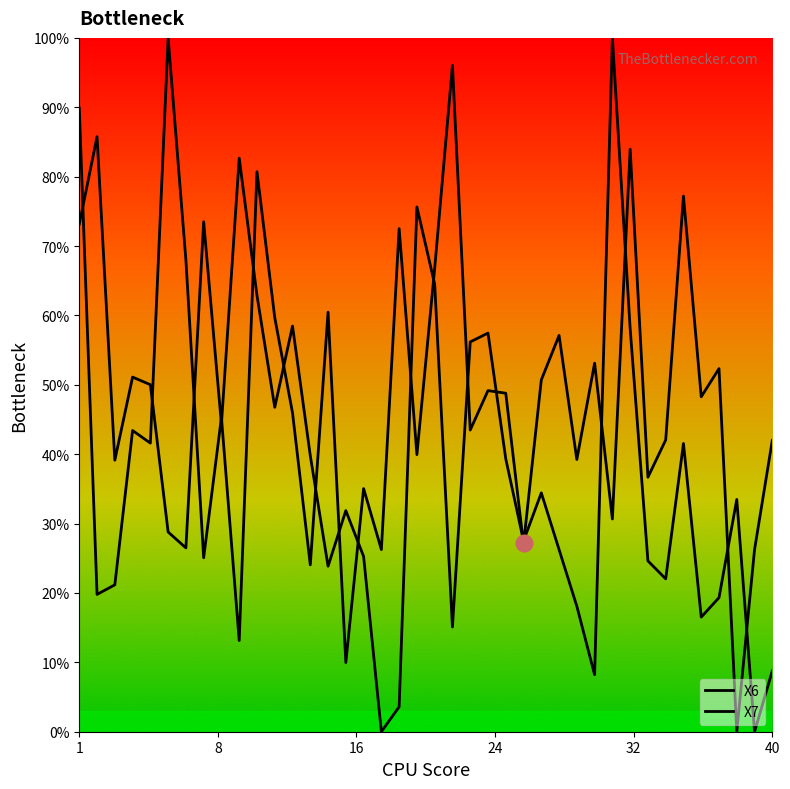

Does the chart display data point markers on the line(s)?

No